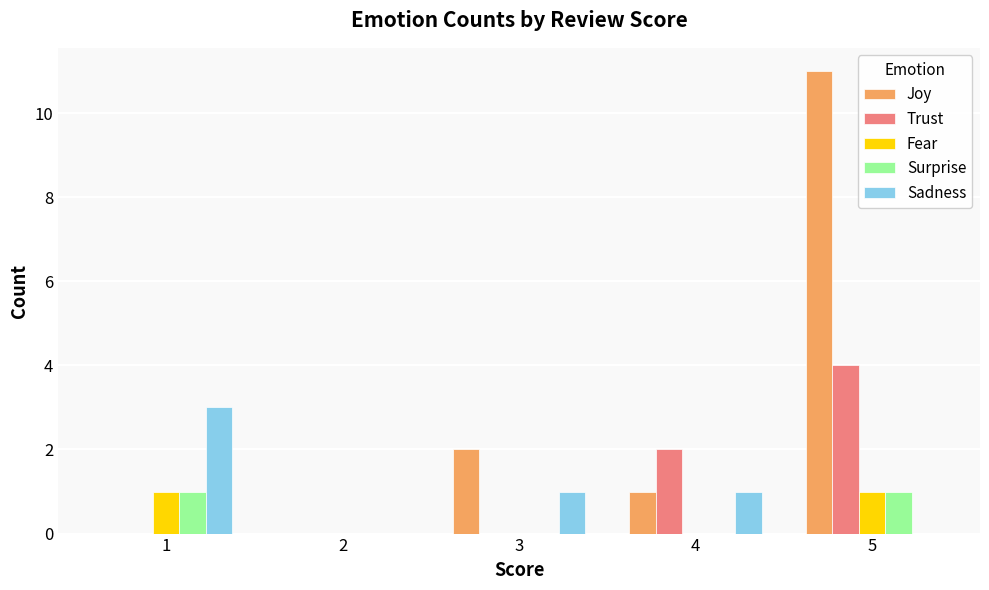

Reading left to right, what are all the values shown in this chart?

Joy: 1=0	2=0	3=2	4=1	5=11
Trust: 1=0	2=0	3=0	4=2	5=4
Fear: 1=1	2=0	3=0	4=0	5=1
Surprise: 1=1	2=0	3=0	4=0	5=1
Sadness: 1=3	2=0	3=1	4=1	5=0